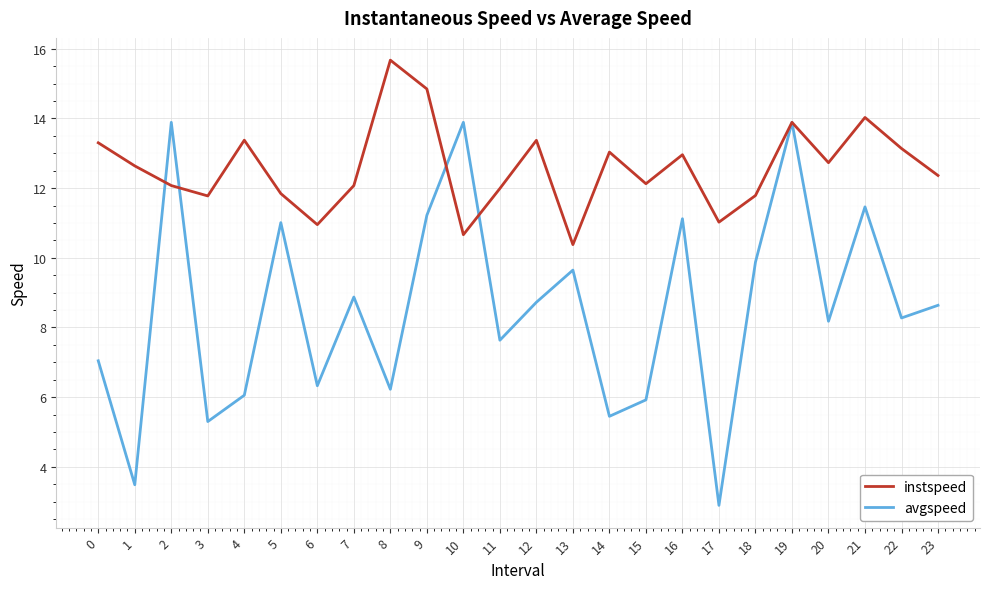

What are all the series names shown in the legend?

instspeed, avgspeed